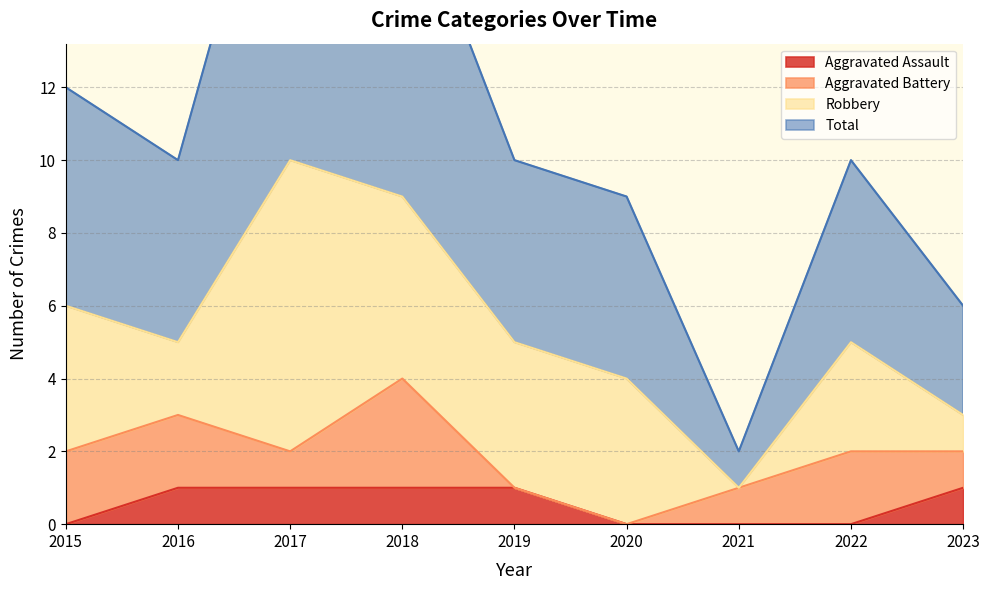

The value of Aggravated Assault at 2021 is 0. True or false?

True